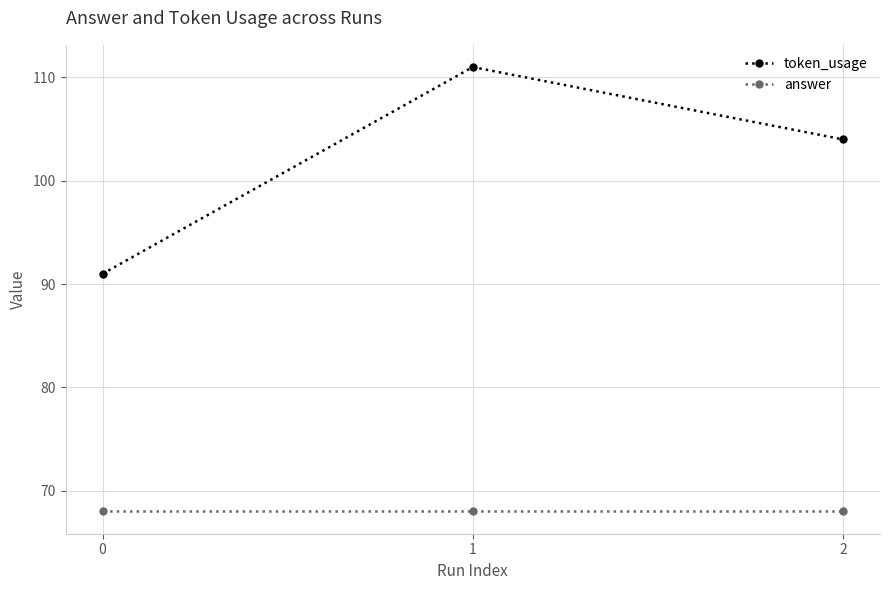

At how many categories does at least one series exceed 100?

2